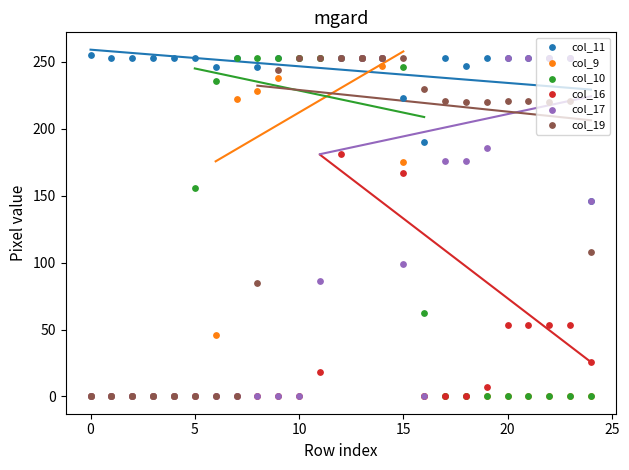

Is the value of col_10 at −5 greater than the value of col_19 at 12?

No